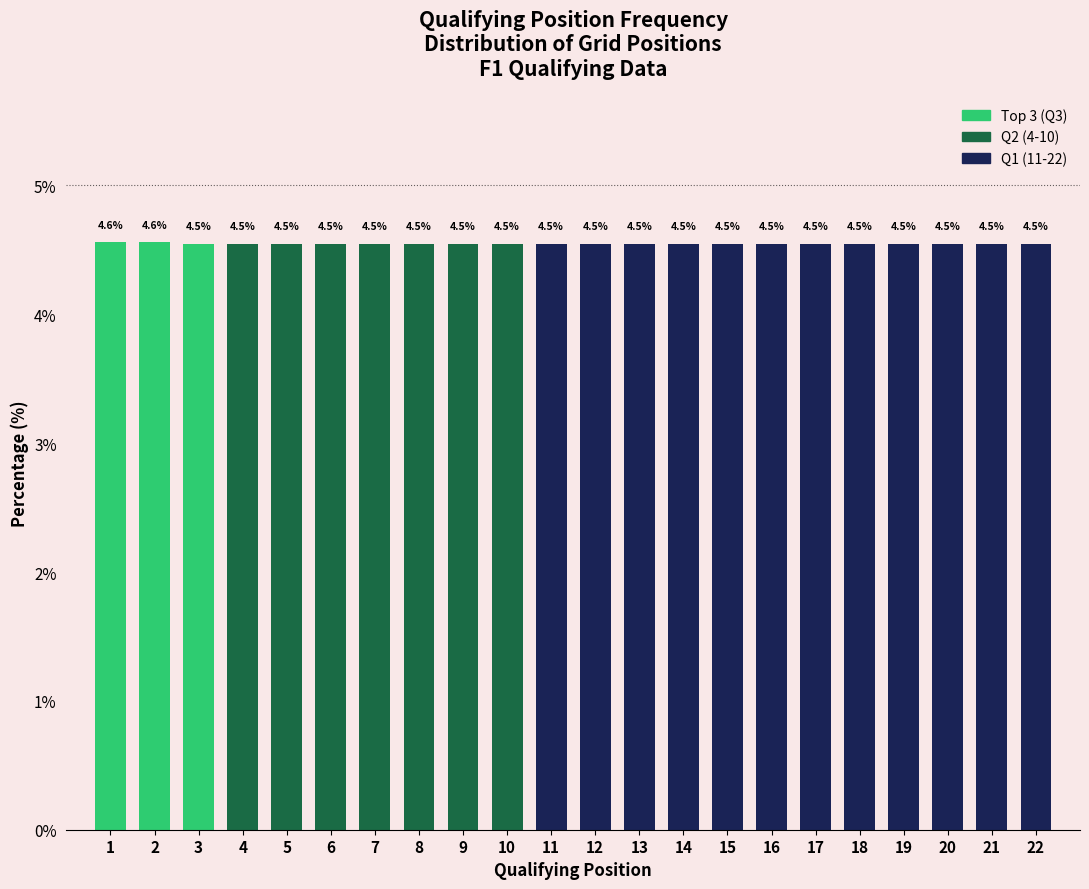

Reading right to left, what are all the values shown in this chart?

4.5	4.5	4.5	4.5	4.5	4.5	4.5	4.5	4.5	4.5	4.5	4.5	4.5	4.5	4.5	4.5	4.5	4.5	4.5	4.5	4.6	4.6